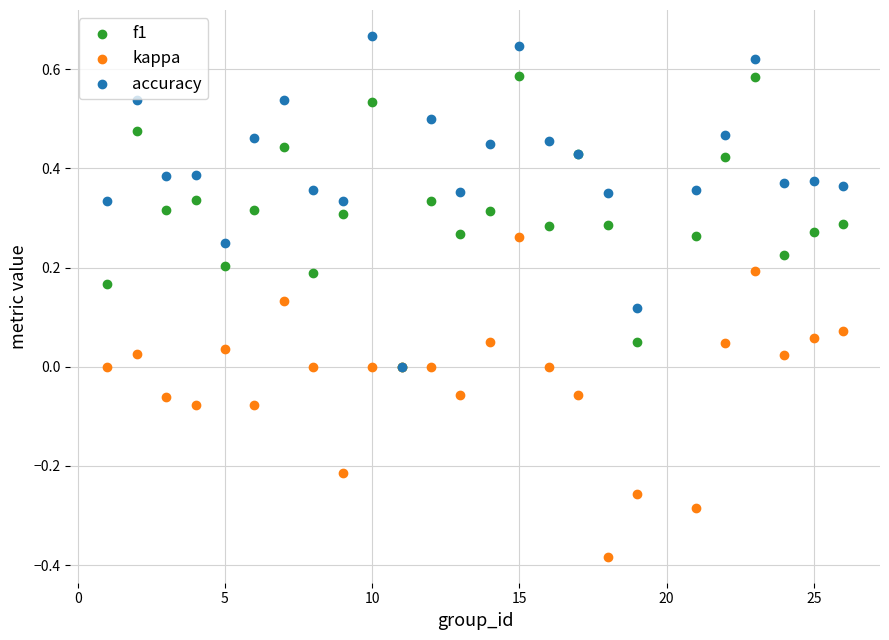

What are all the series names shown in the legend?

f1, kappa, accuracy